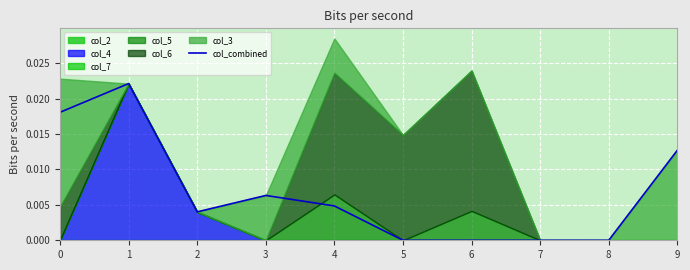

True or false: the data shows 0.0 at 7.

True